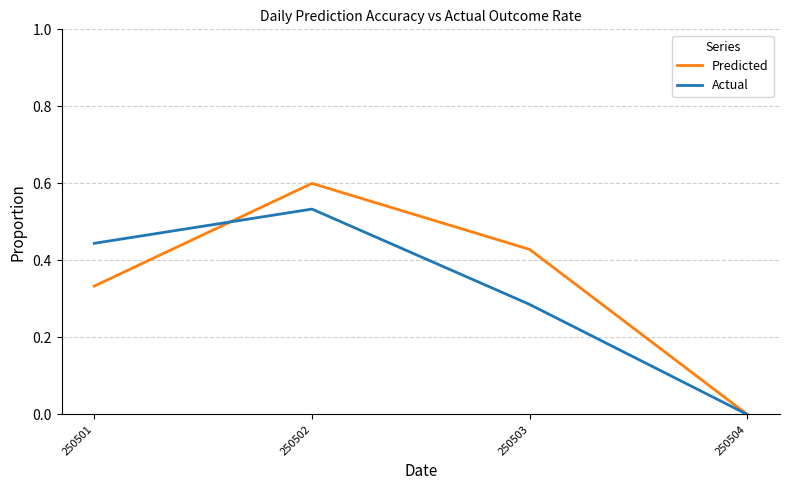

Rank the categories by Actual value from highest to lowest.

250502, 250501, 250503, 250504